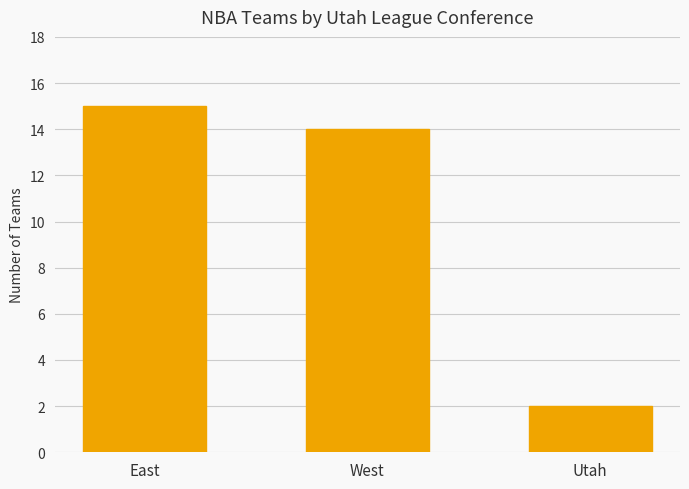

Approximately how many times larger is the value at West compared to East?

0.9